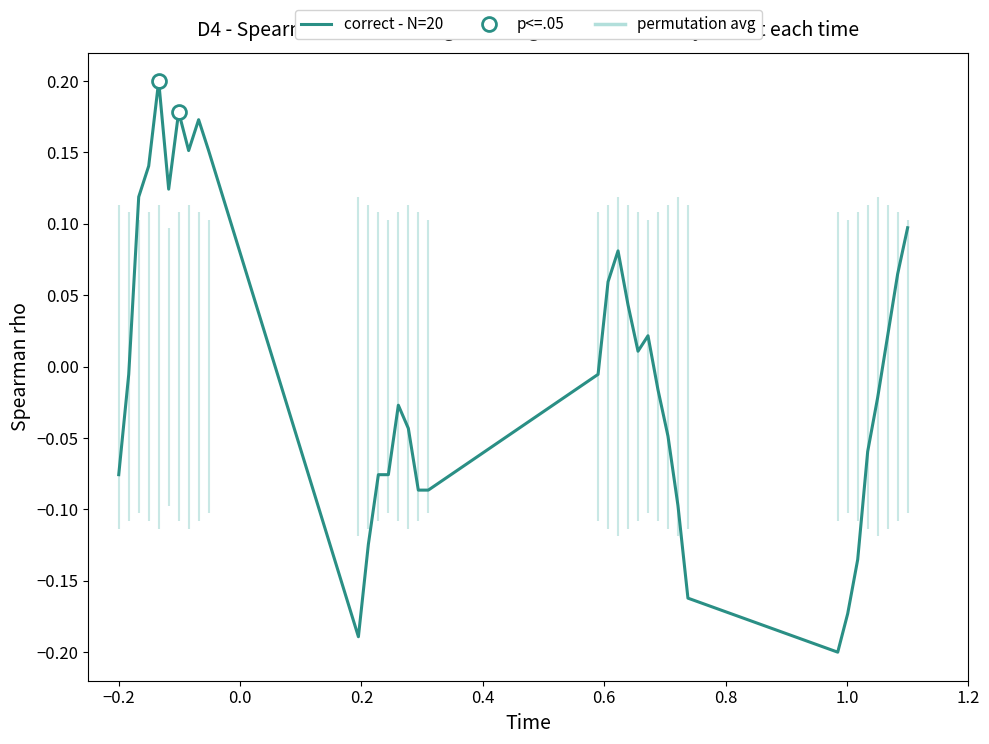

Where is the data nearest to the value 0?

−0.2